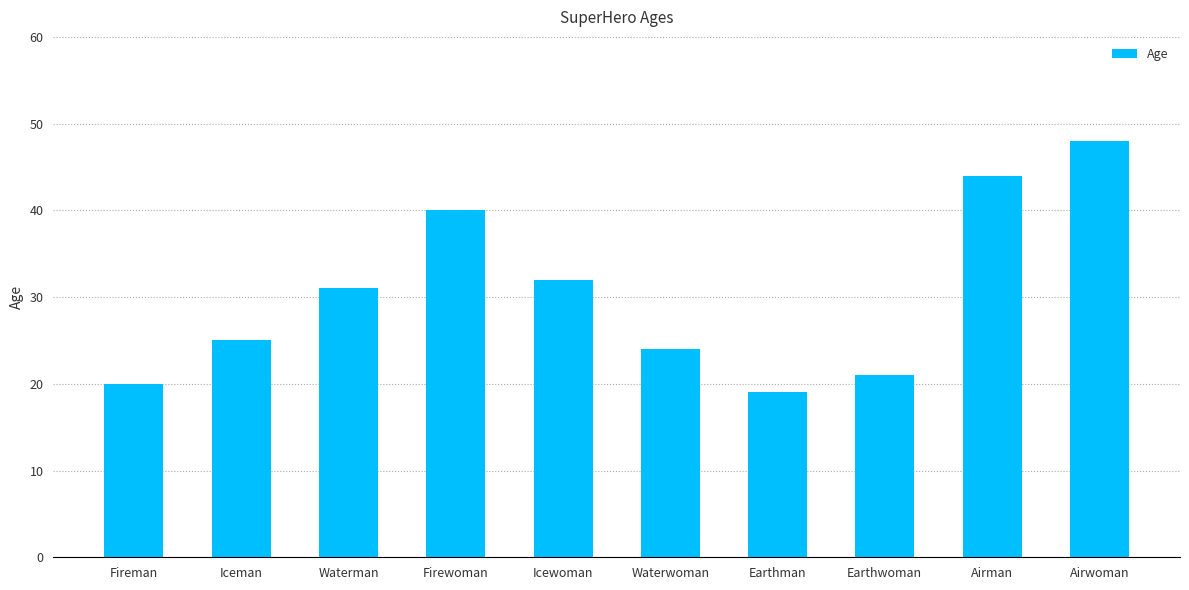

Reading right to left, list all the values displayed in this chart.

48	44	21	19	24	32	40	31	25	20